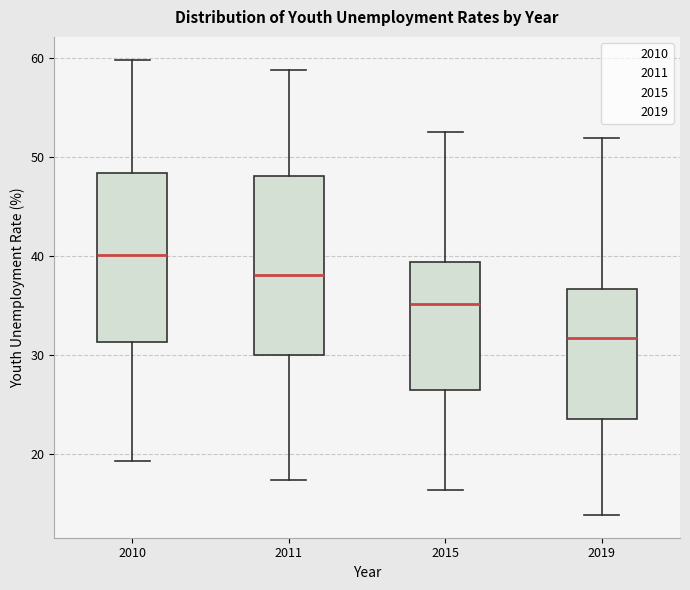

Which box is the tallest, from its lower edge to its upper edge?

2011